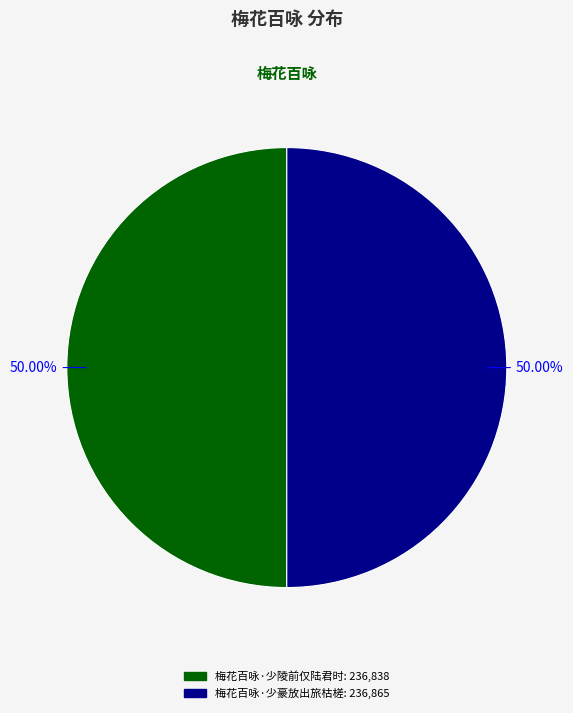

Is it true that 梅花百咏·少陵前仅陆君时 is 50% of the pie?

True